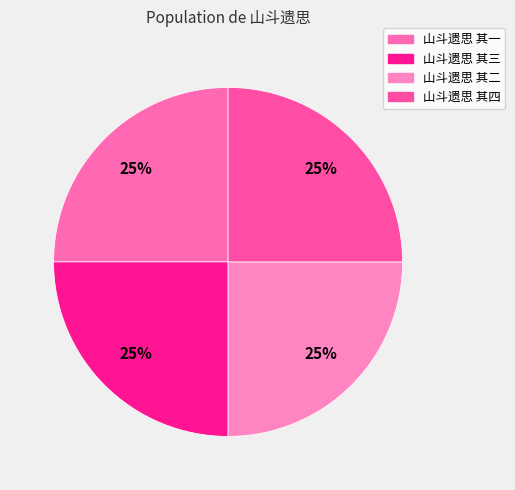

Do 山斗遗思 其四 and 山斗遗思 其一 together represent more than half of the pie?

No